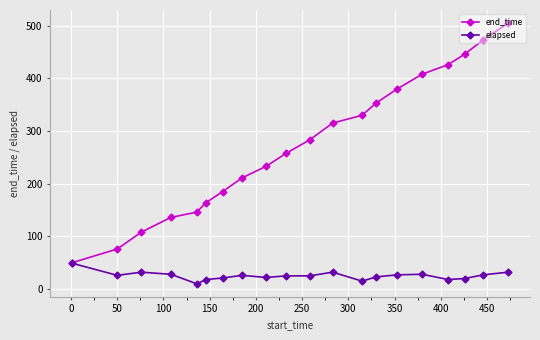

Rank the series by their average value, from lowest to highest.

elapsed, end_time